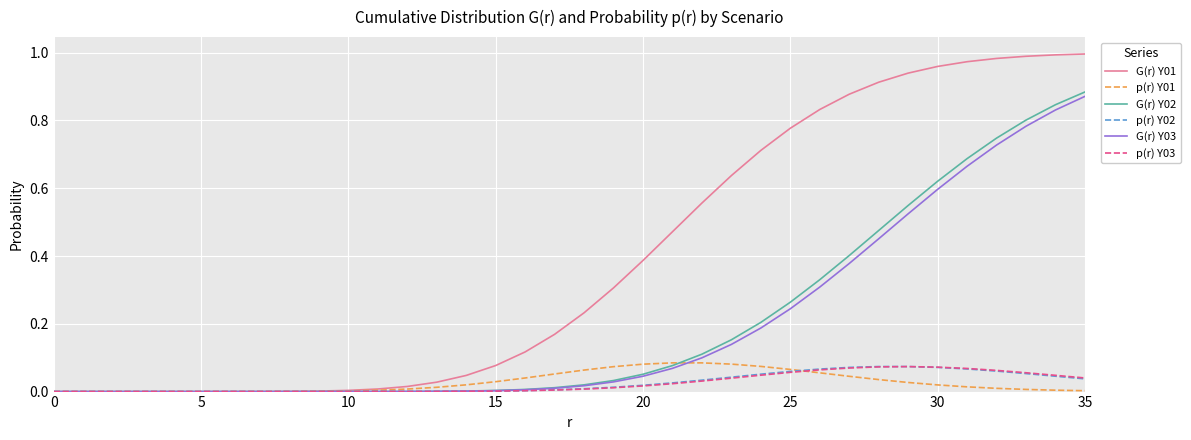

Which series has the largest total across all categories?

G(r) Y01